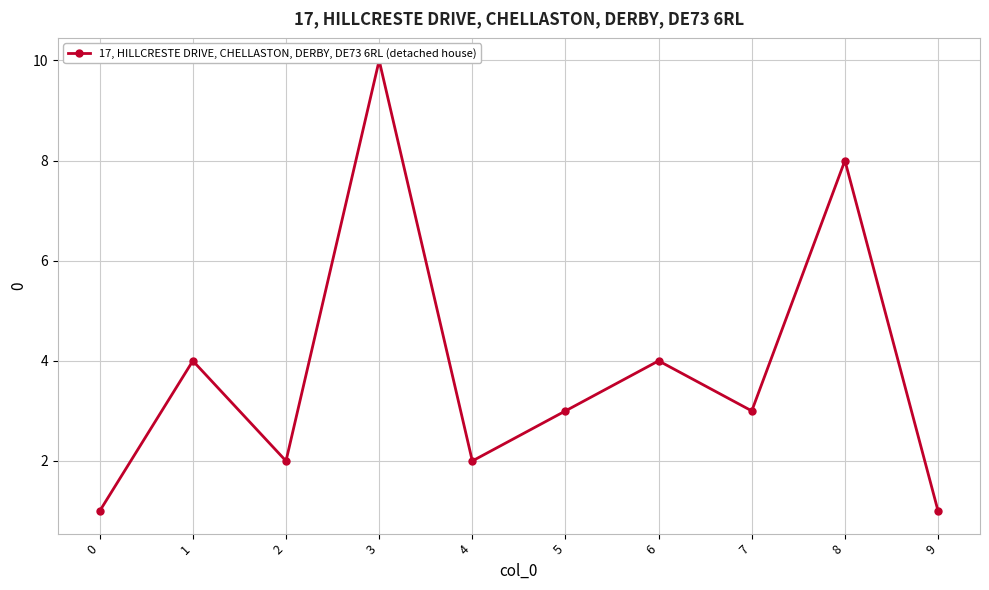

Count the number of categories in the chart.

10